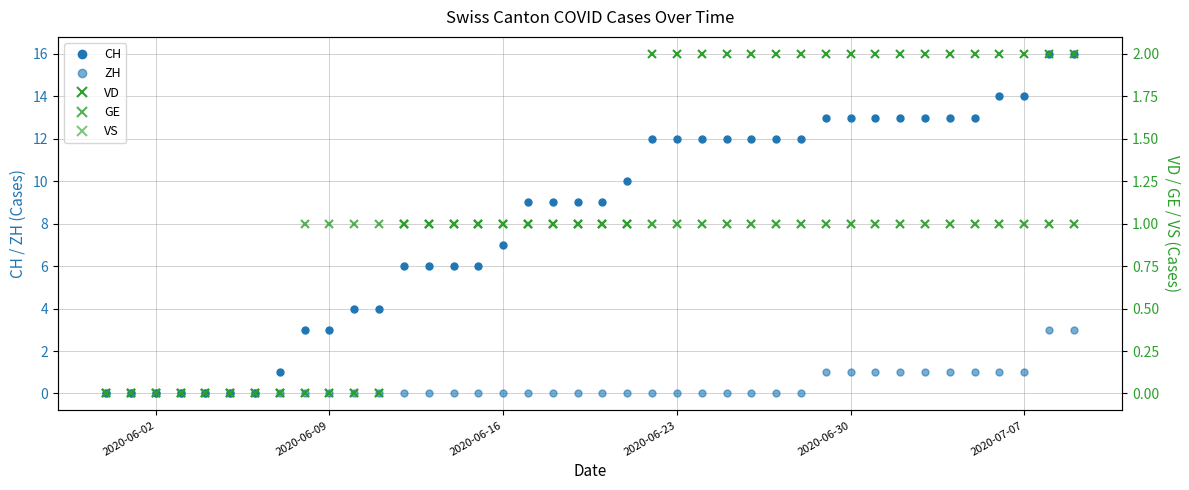

What are all the series names shown in the legend?

CH, ZH, VD, GE, VS